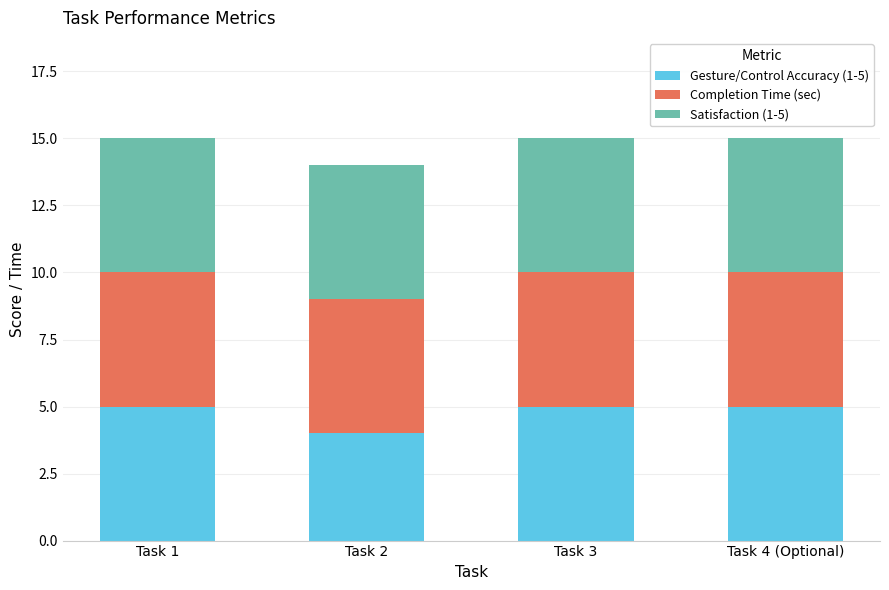

What is the total value across all series at Task 2?

14